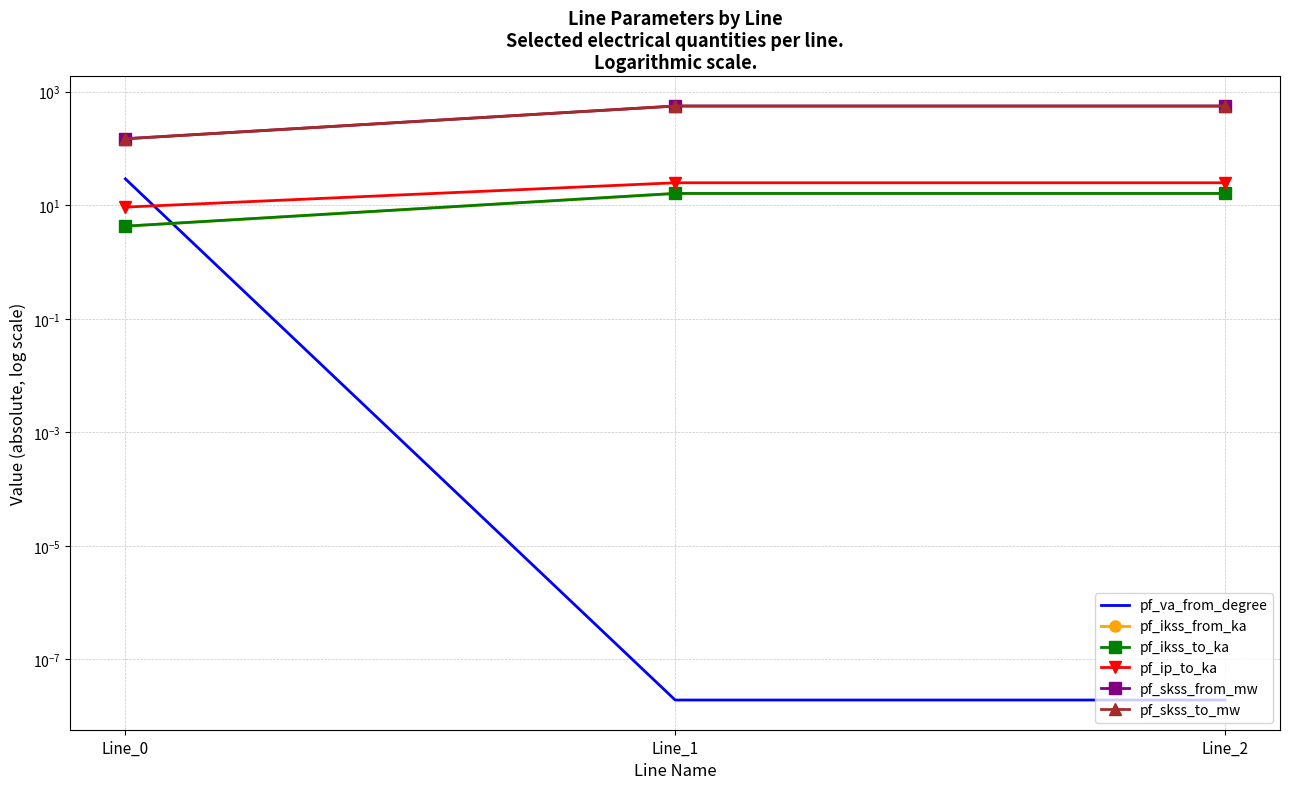

What is the value of the pf_ip_to_ka point at the 1st from the left?

9.3